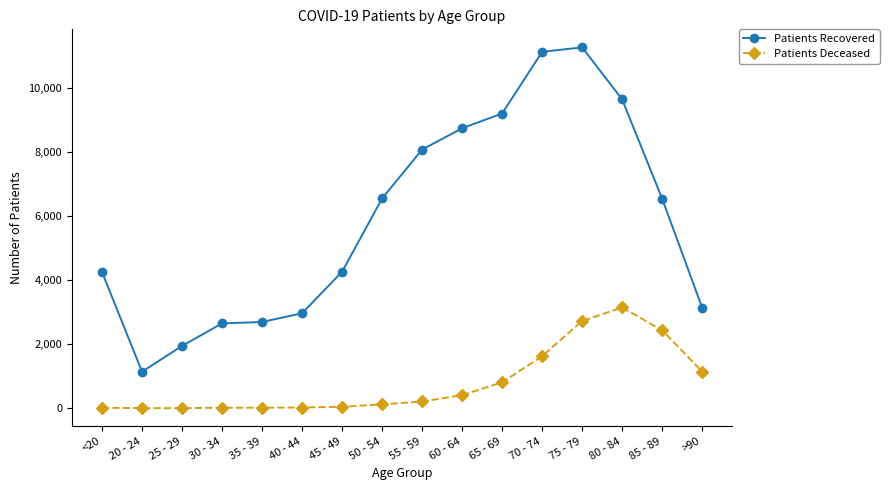

Which series has the widest spread of values?

Patients Recovered